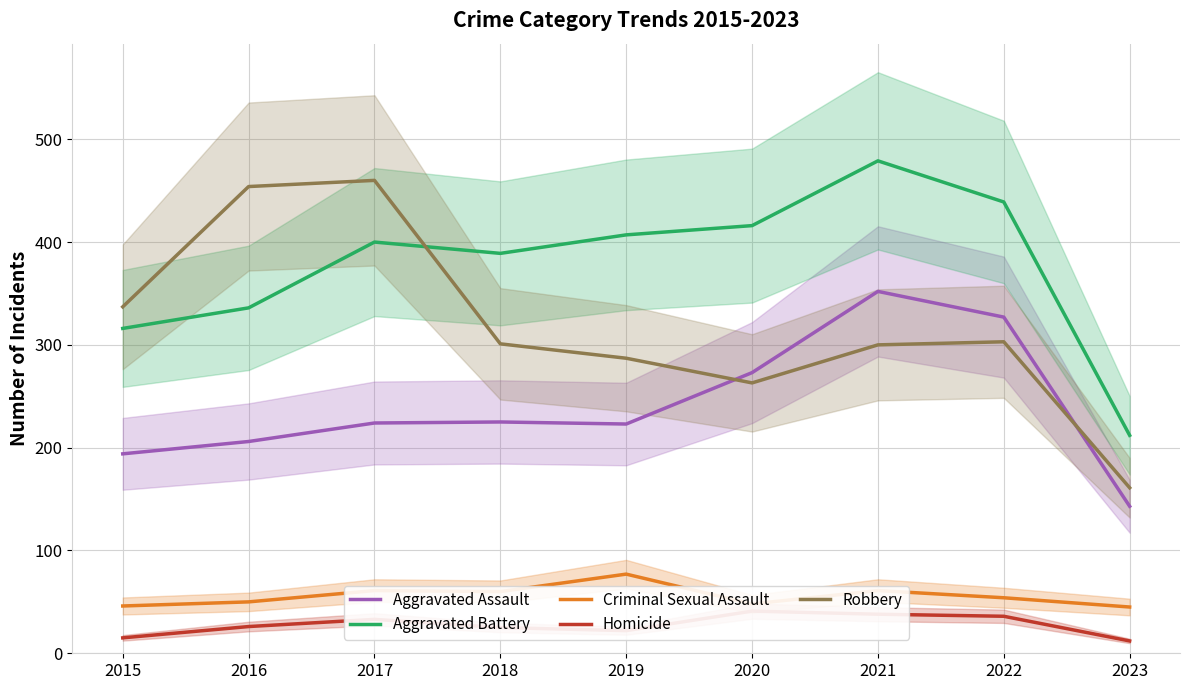

What is the maximum value for Homicide?

41